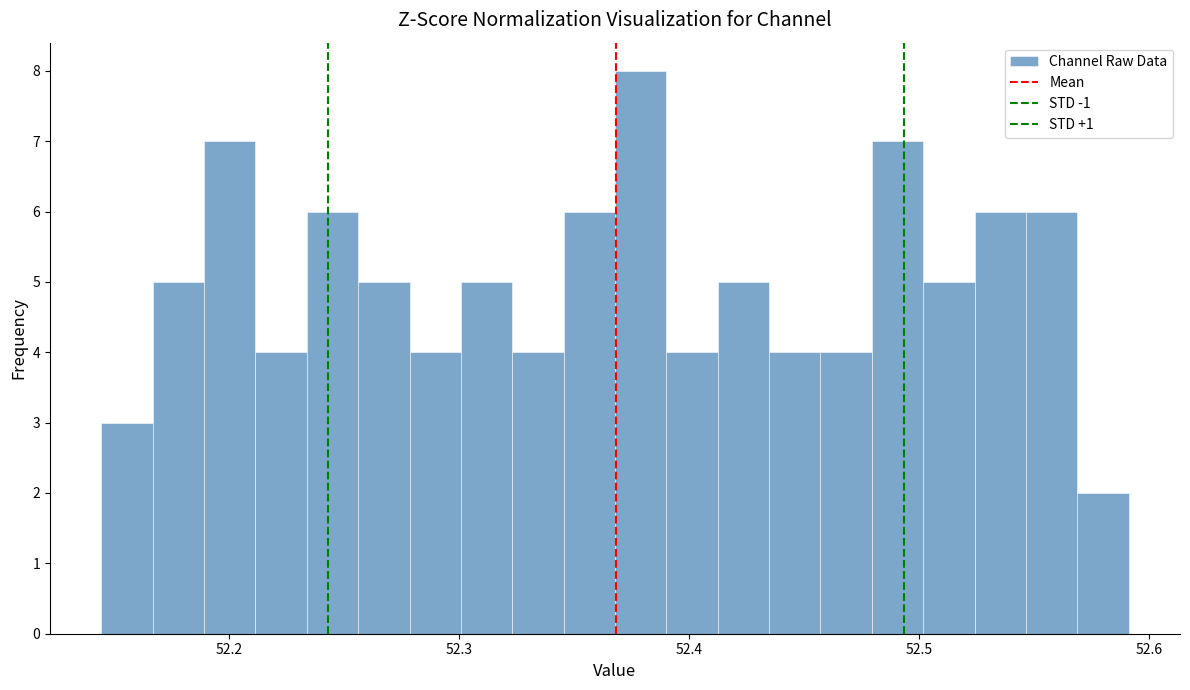

Around what value on the x-axis is the tallest bar? Give the approximate position of its centre, as read against the axis.

52.38